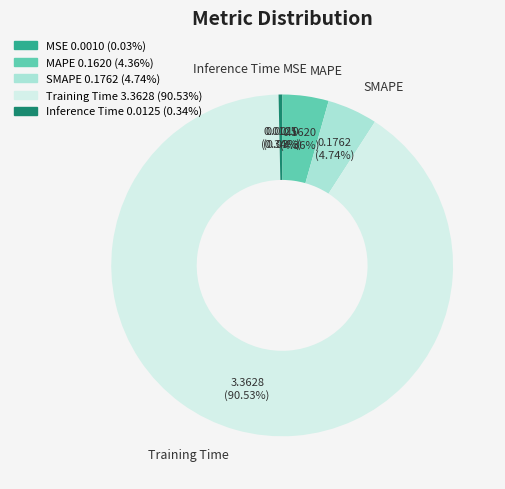

To the nearest percent, what is the combined percentage of Inference Time and MAPE?

5%